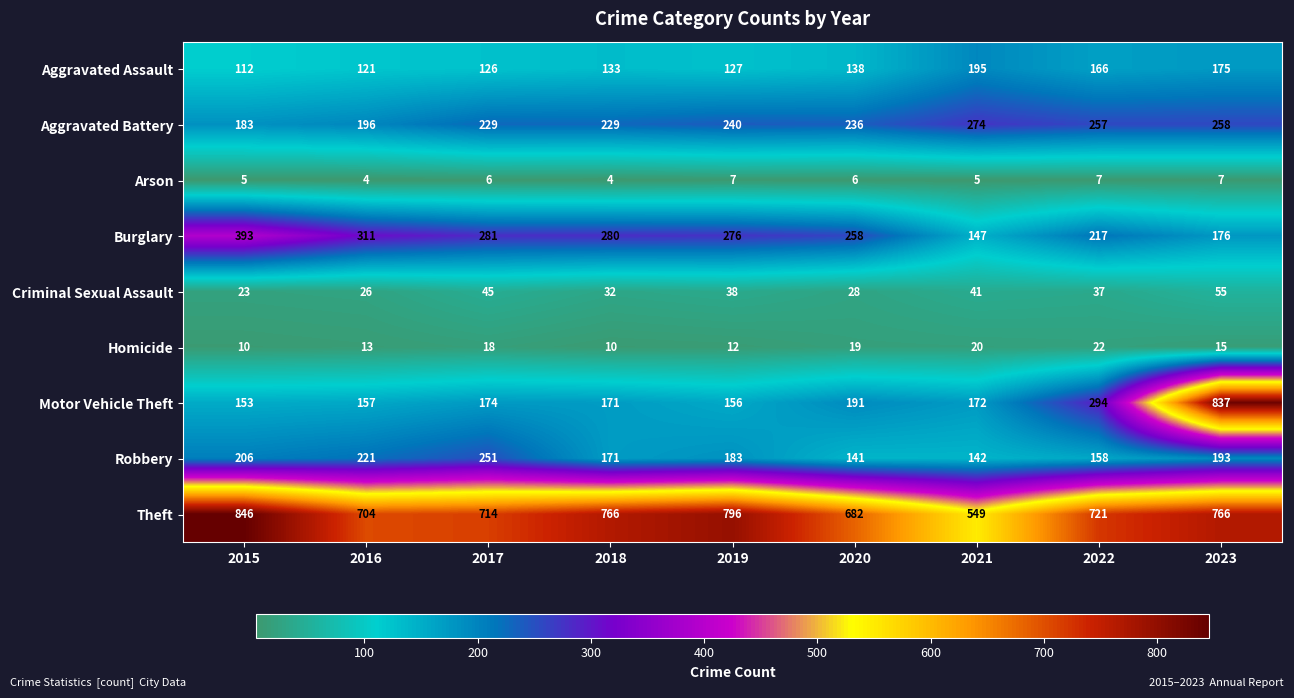

What is the highest value of the Criminal Sexual Assault series?

55